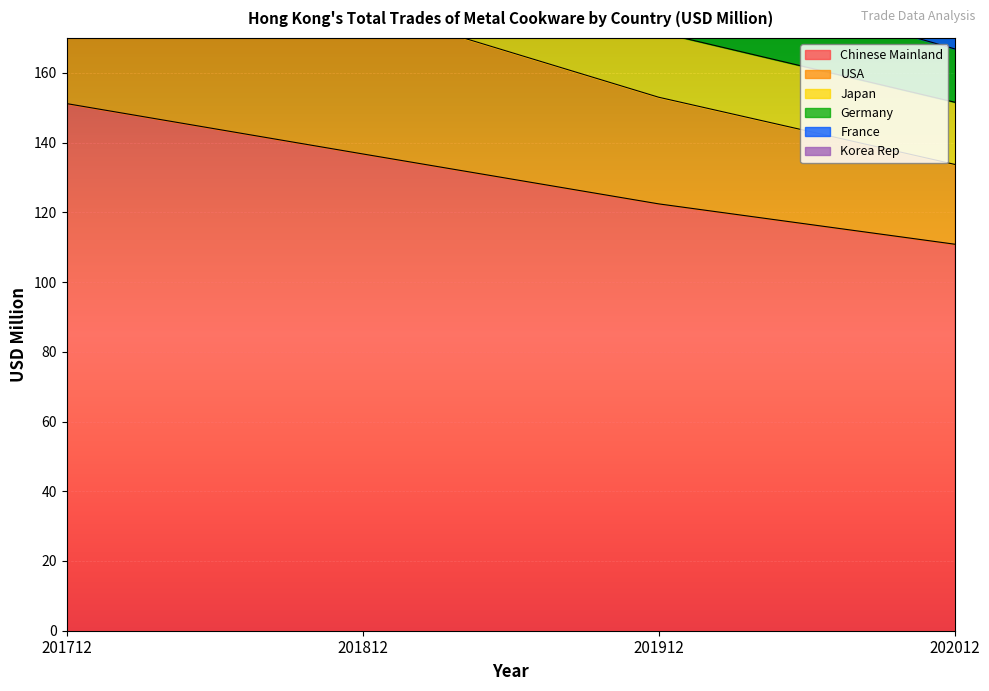

True or false: Chinese Mainland has a value of 136.7 at 201812.

True